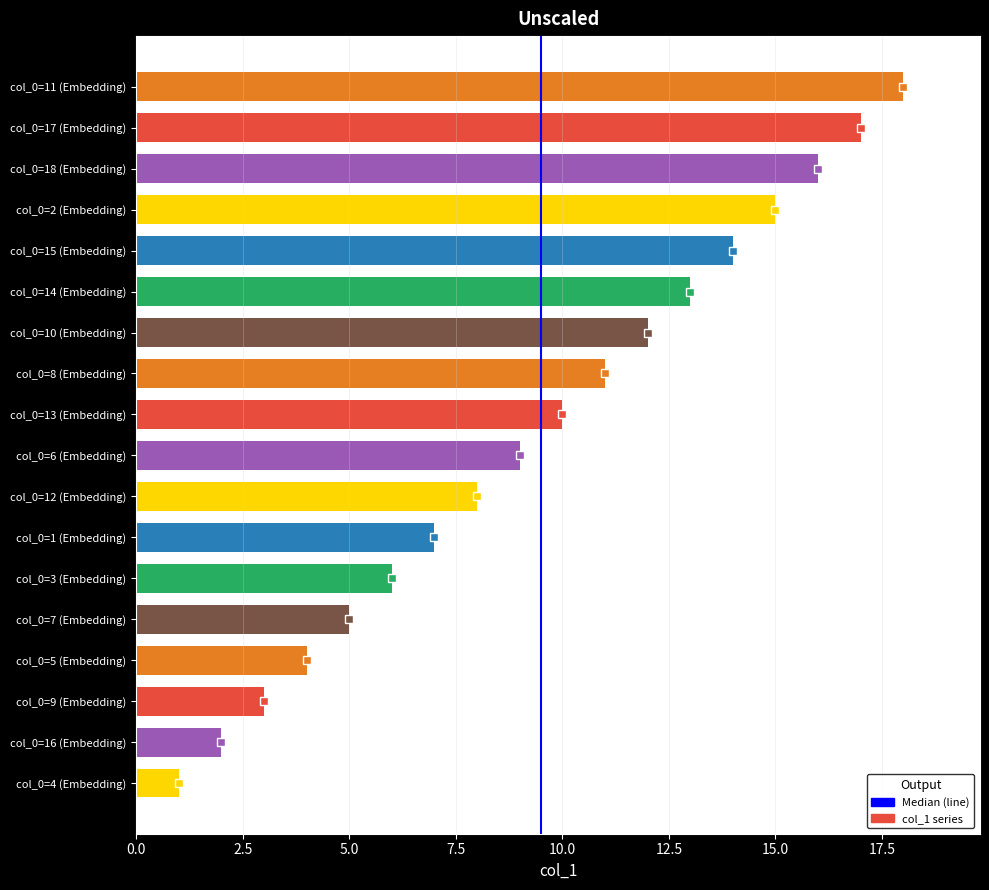

Rank the categories by value from lowest to highest.

col_0=4 (Embedding), col_0=16 (Embedding), col_0=9 (Embedding), col_0=5 (Embedding), col_0=7 (Embedding), col_0=3 (Embedding), col_0=1 (Embedding), col_0=12 (Embedding), col_0=6 (Embedding), col_0=13 (Embedding), col_0=8 (Embedding), col_0=10 (Embedding), col_0=14 (Embedding), col_0=15 (Embedding), col_0=2 (Embedding), col_0=18 (Embedding), col_0=17 (Embedding), col_0=11 (Embedding)